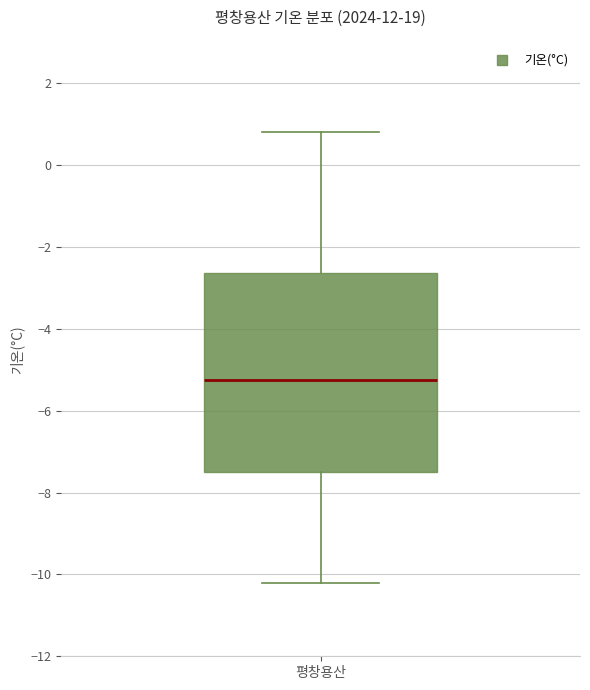

Read this box plot against the y-axis: the position of the median line, the range covered by the box, and the ends of both whiskers. The values are not printed on the chart, so give them approximately, as read against the axis.

median -5.2, box -7.4 to -2.6, whiskers -10.2 to 0.8